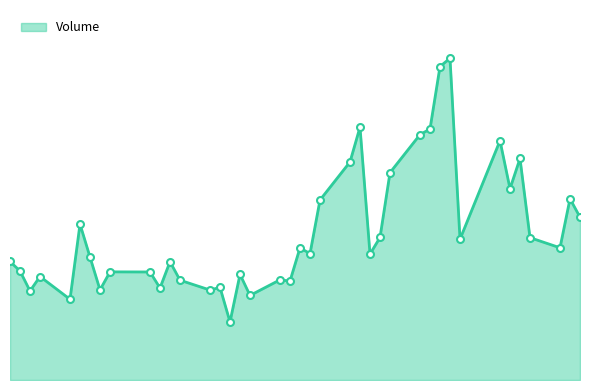

Does the chart have visible grid lines?

No